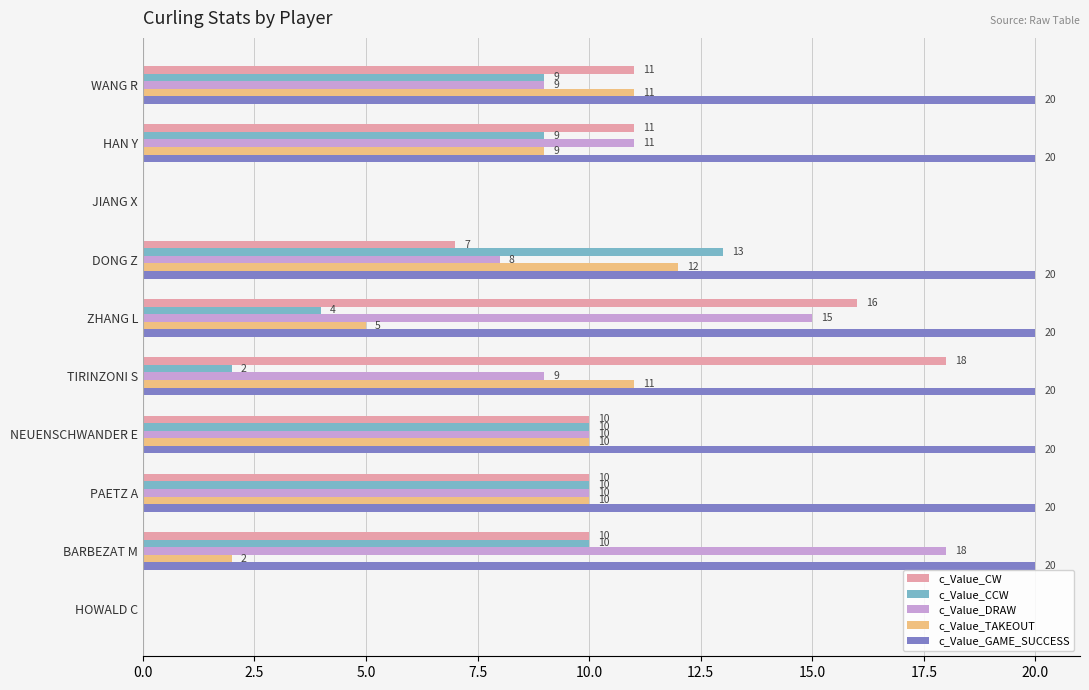

What is the highest value of the c_Value_DRAW series?

18